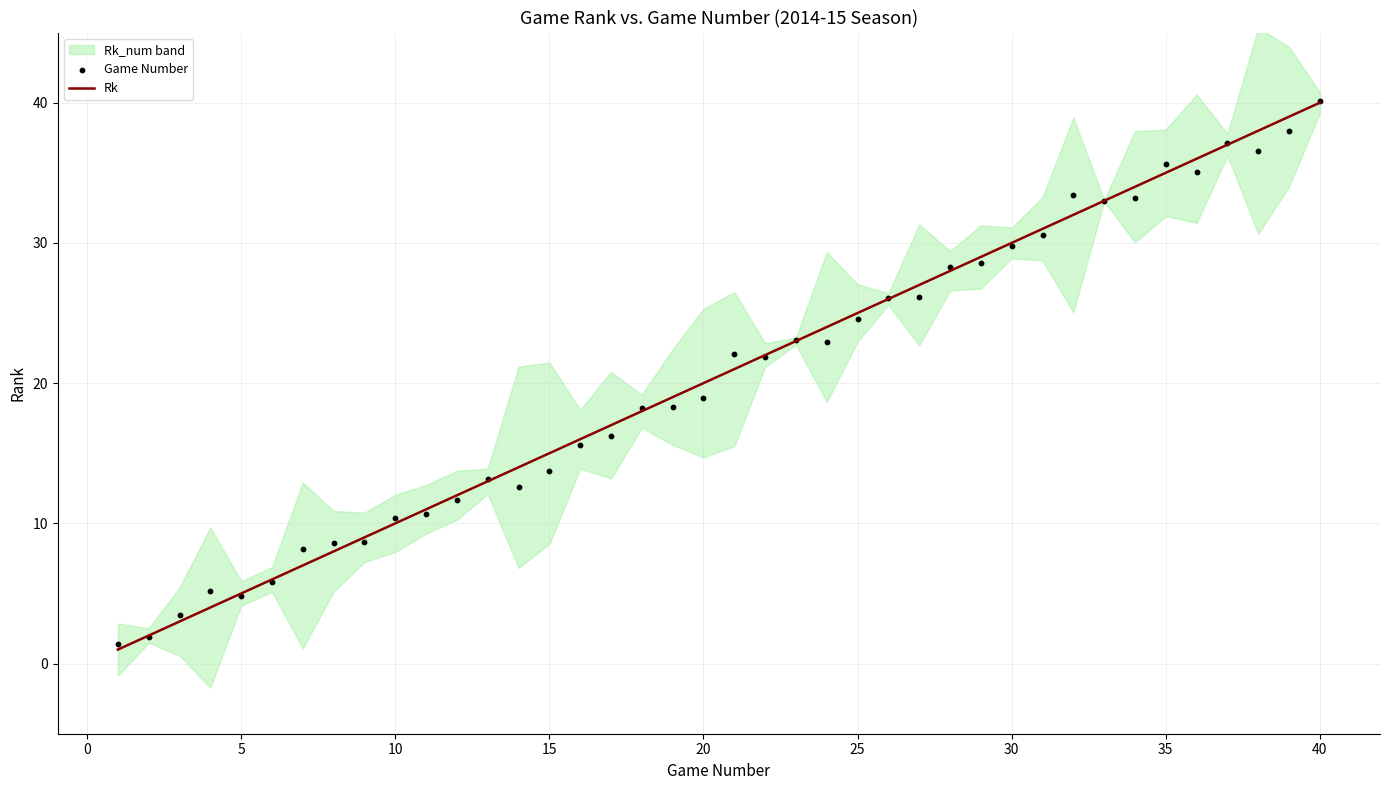

Is it true that Rk equals 25 at 25?

True